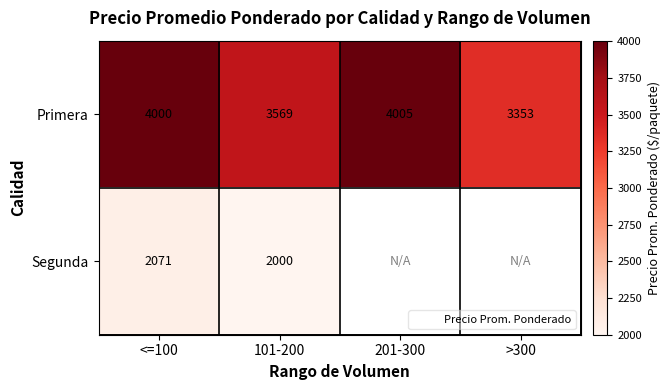

What is the lowest value of the Segunda series?

2000.0